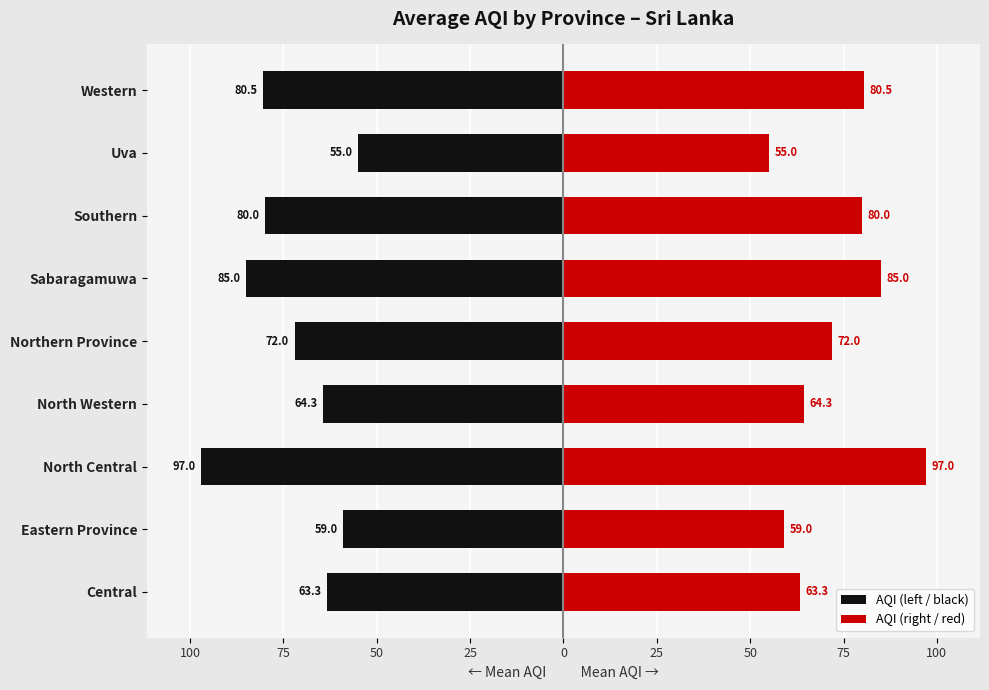

List the series in order of their overall mean, lowest first.

AQI (left / black), AQI (right / red)